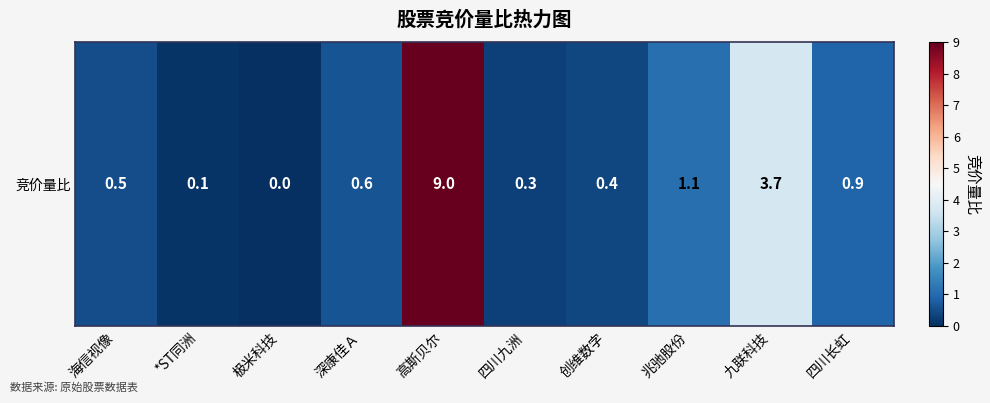

What is the difference between the maximum and minimum values?

9.0